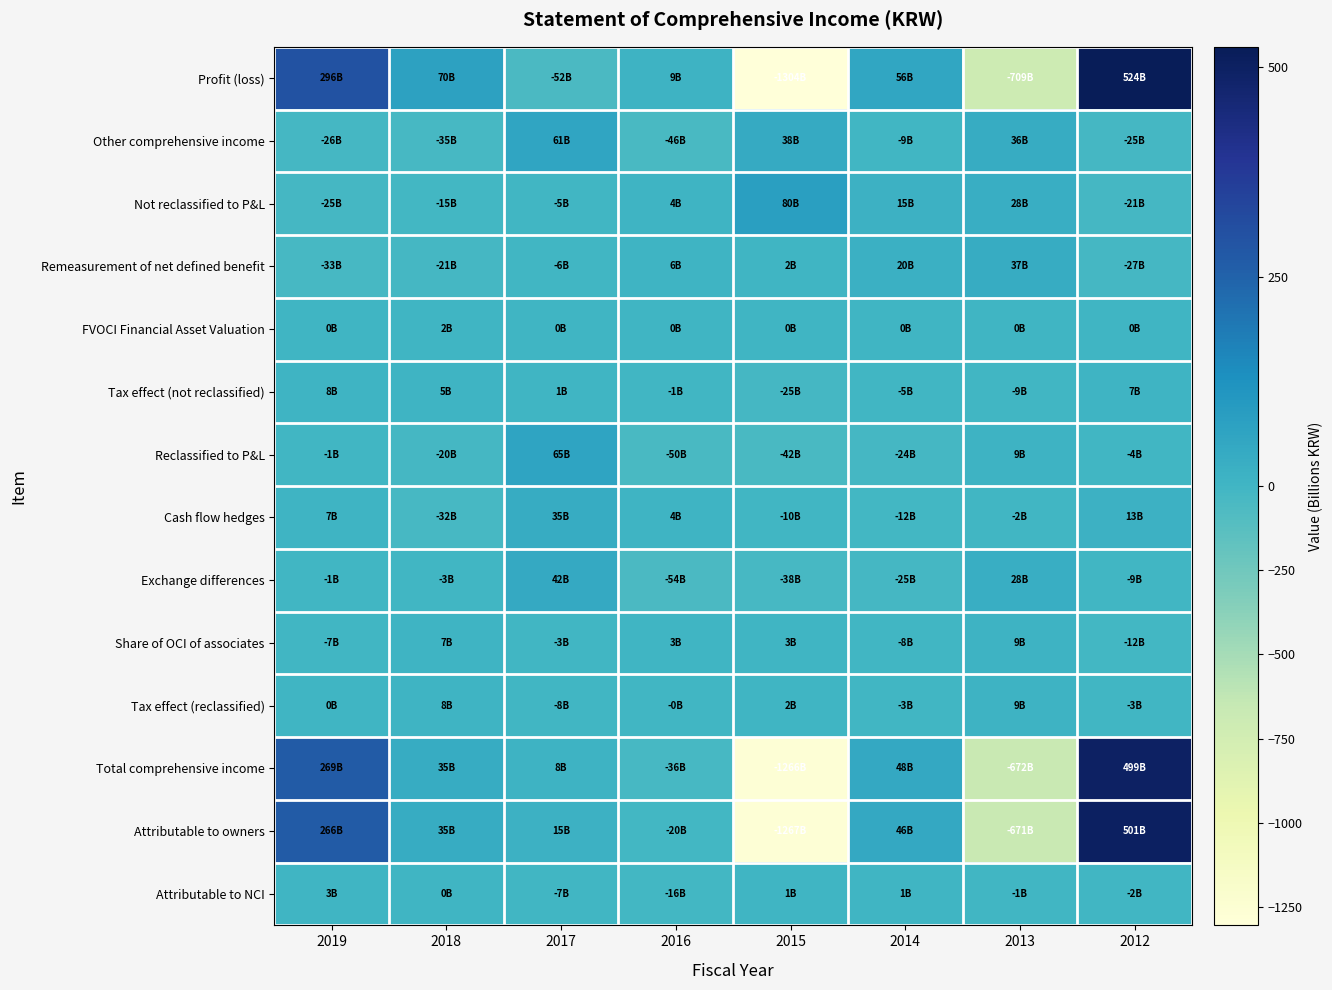

Reading left to right, transcribe all the data shown in this chart.

Profit (loss): 2019=295.6	2018=70.2	2017=-52.1	2016=9.4	2015=-1304.3	2014=56.4	2013=-708.7	2012=524.5
Other comprehensive income: 2019=-26.5	2018=-35.2	2017=60.6	2016=-45.8	2015=38.1	2014=-8.6	2013=36.4	2012=-25.3
Not reclassified to P&L: 2019=-25.3	2018=-14.7	2017=-4.5	2016=4.3	2015=79.6	2014=15.3	2013=27.8	2012=-20.8
Remeasurement of net defined benefit: 2019=-33.3	2018=-21.5	2017=-5.9	2016=5.7	2015=1.7	2014=20.2	2013=36.7	2012=-27.4
FVOCI Financial Asset Valuation: 2019=0.1	2018=2.0	2017=0.0	2016=0.0	2015=0.0	2014=0.0	2013=0.0	2012=0.0
Tax effect (not reclassified): 2019=7.9	2018=4.8	2017=1.4	2016=-1.4	2015=-25.4	2014=-4.9	2013=-8.9	2012=6.6
Reclassified to P&L: 2019=-1.2	2018=-20.4	2017=65.1	2016=-50.1	2015=-41.6	2014=-23.9	2013=8.6	2012=-4.5
Cash flow hedges: 2019=6.8	2018=-32.2	2017=34.6	2016=4.3	2015=-9.7	2014=-11.8	2013=-1.8	2012=12.6
Exchange differences: 2019=-1.1	2018=-2.7	2017=41.8	2016=-53.8	2015=-37.6	2014=-25.2	2013=28.0	2012=-8.6
Share of OCI of associates: 2019=-7.2	2018=6.7	2017=-2.6	2016=3.1	2015=3.3	2014=-7.7	2013=9.5	2012=-11.9
Tax effect (reclassified): 2019=0.4	2018=7.8	2017=-8.3	2016=-0.2	2015=2.3	2014=-2.9	2013=9.2	2012=-3.2
Total comprehensive income: 2019=269.1	2018=35.0	2017=8.5	2016=-36.4	2015=-1266.3	2014=47.7	2013=-672.3	2012=499.2
Attributable to owners: 2019=266.3	2018=34.7	2017=15.3	2016=-20.1	2015=-1267.2	2014=46.4	2013=-670.9	2012=501.4
Attributable to NCI: 2019=2.8	2018=0.3	2017=-6.8	2016=-16.3	2015=0.9	2014=1.3	2013=-1.4	2012=-2.2